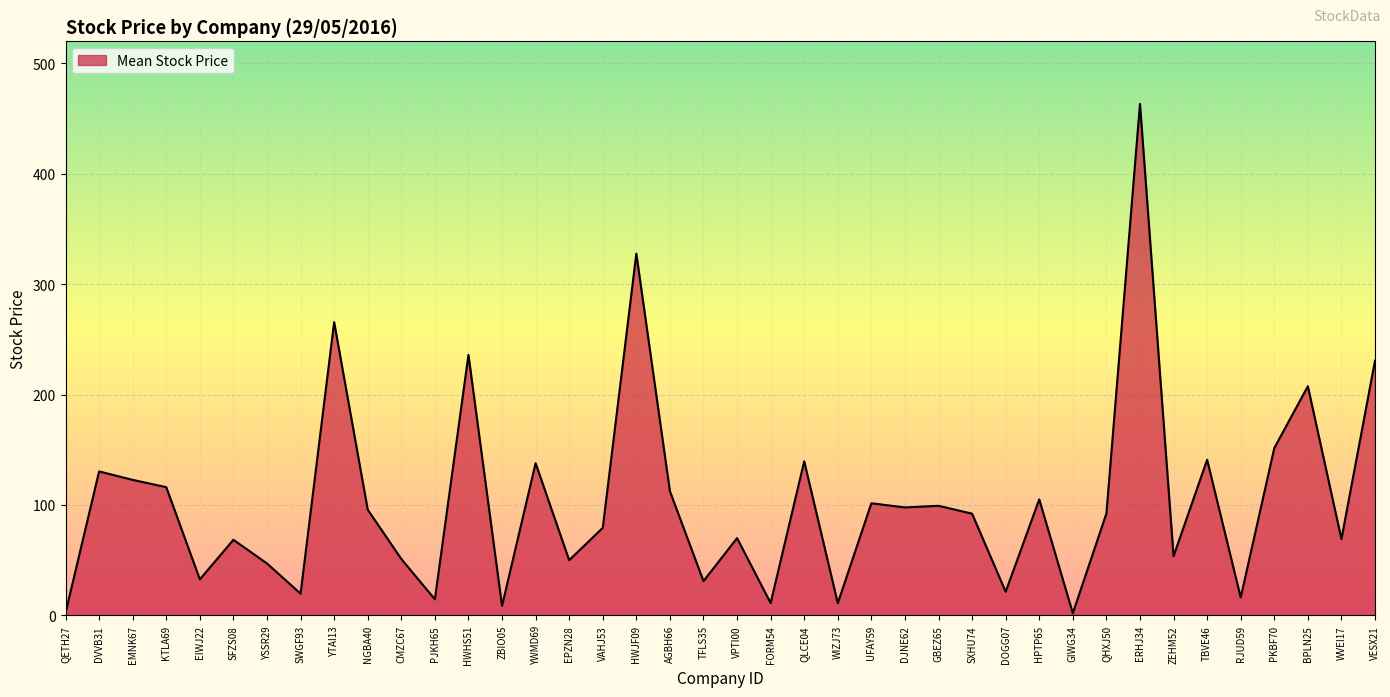

Does the chart display data point markers on the line(s)?

No